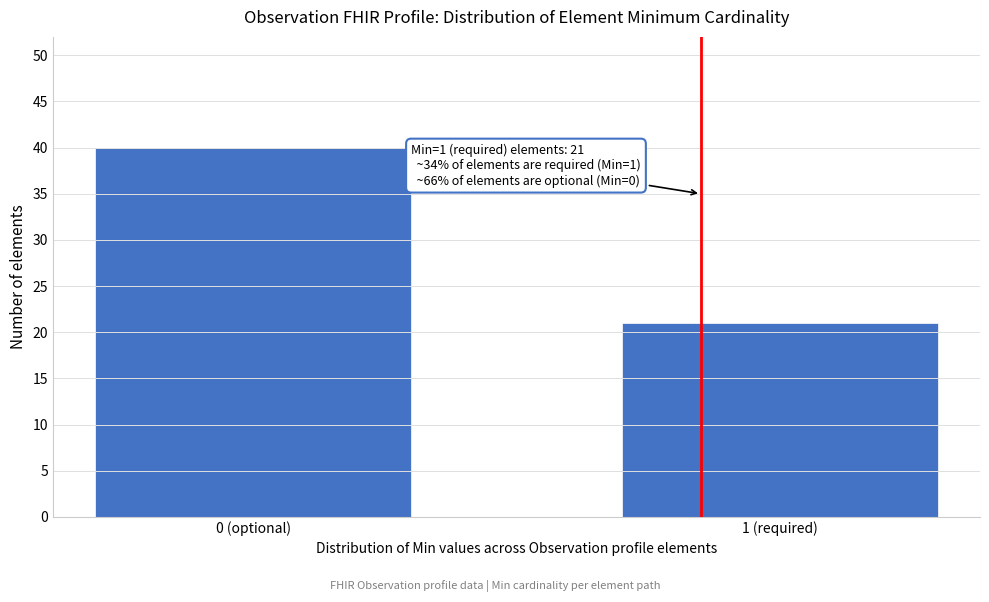

Reading right to left, list all the values displayed in this chart.

1 (required)=21	0 (optional)=40